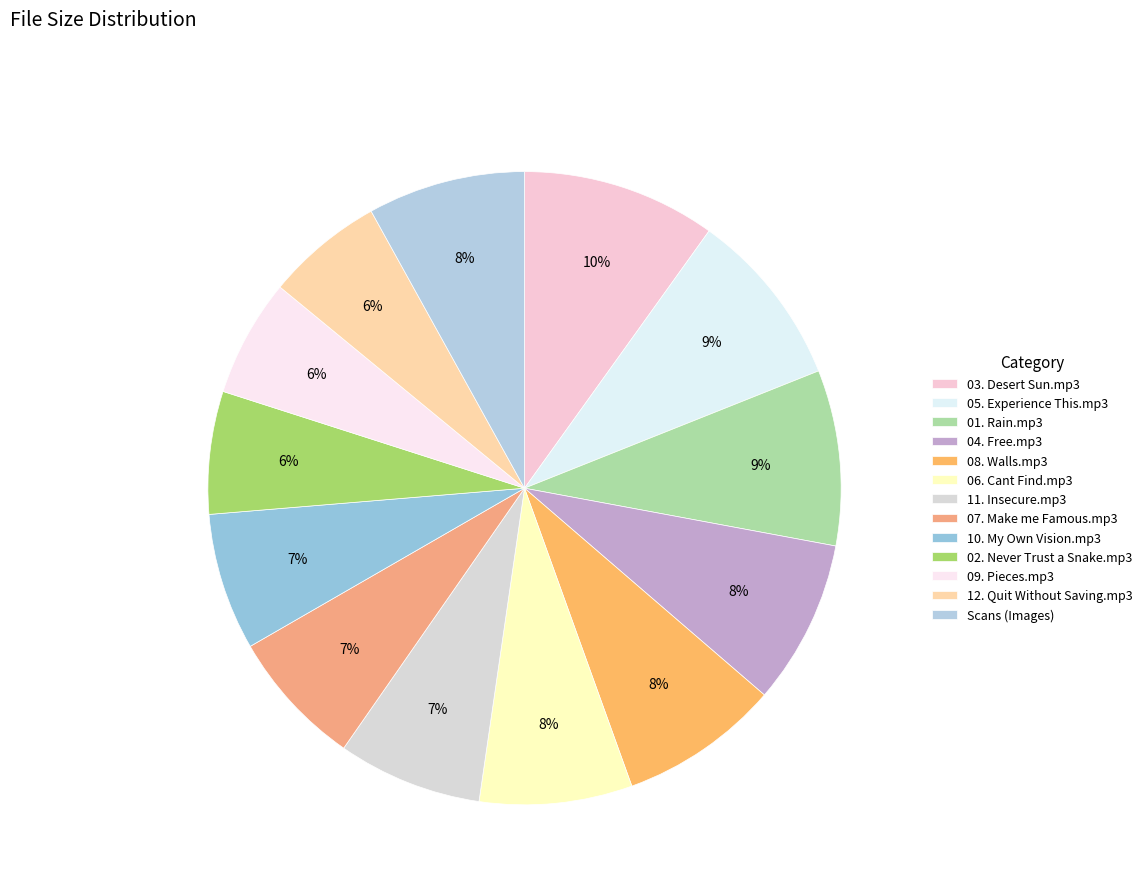

What percentage is the 08. Walls.mp3 slice, to the nearest percent?

8%